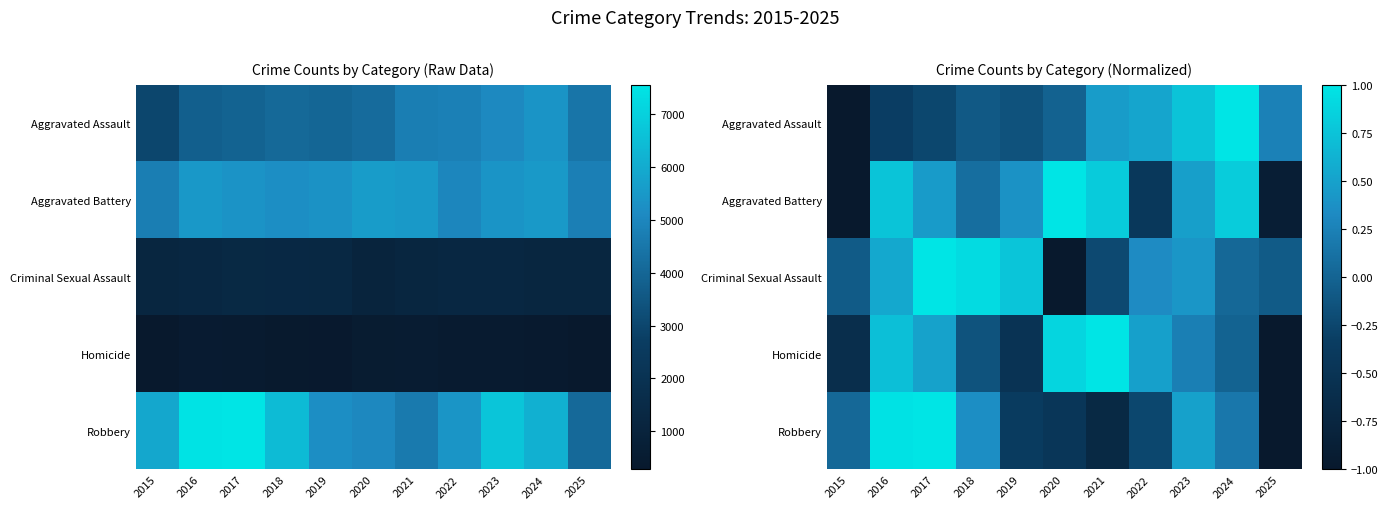

What is the total value across all series at 2015?

-2.6